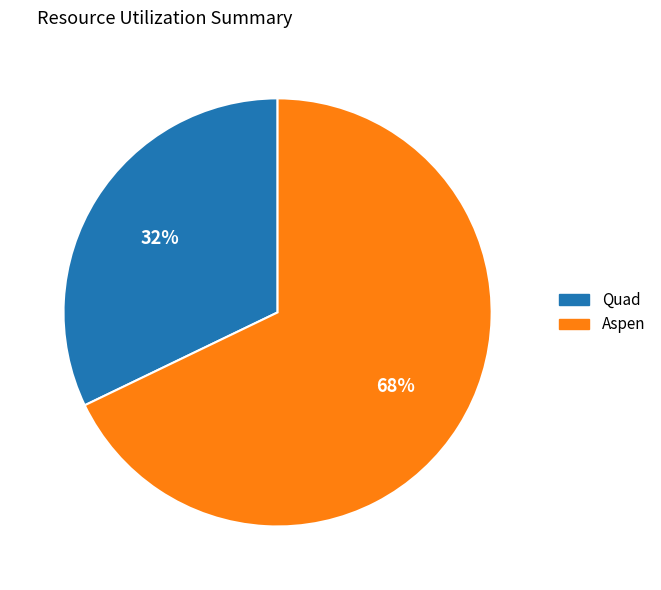

To the nearest percent, what is the difference between the largest and smallest slice percentages?

36%